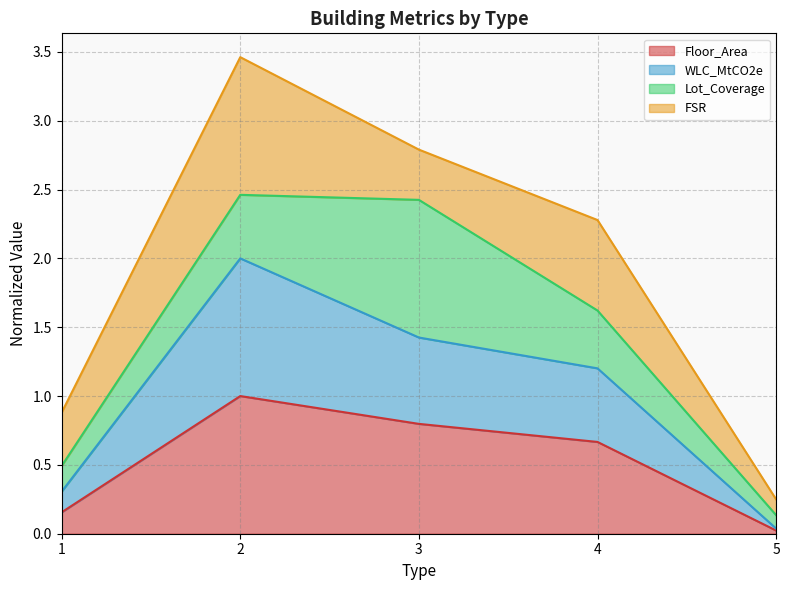

True or false: Floor_Area and WLC_MtCO2e intersect in this chart.

False